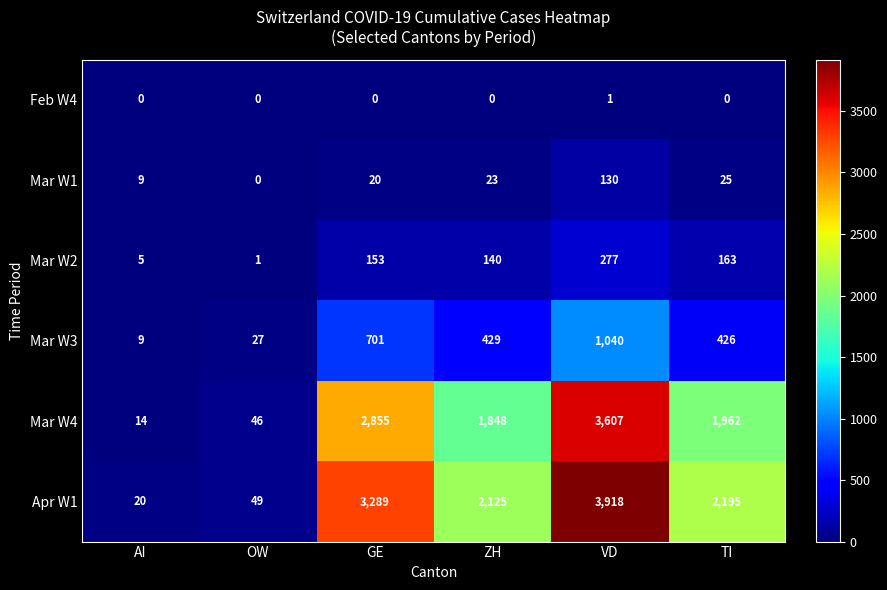

Which category has the highest value in the Feb W4 series?

VD